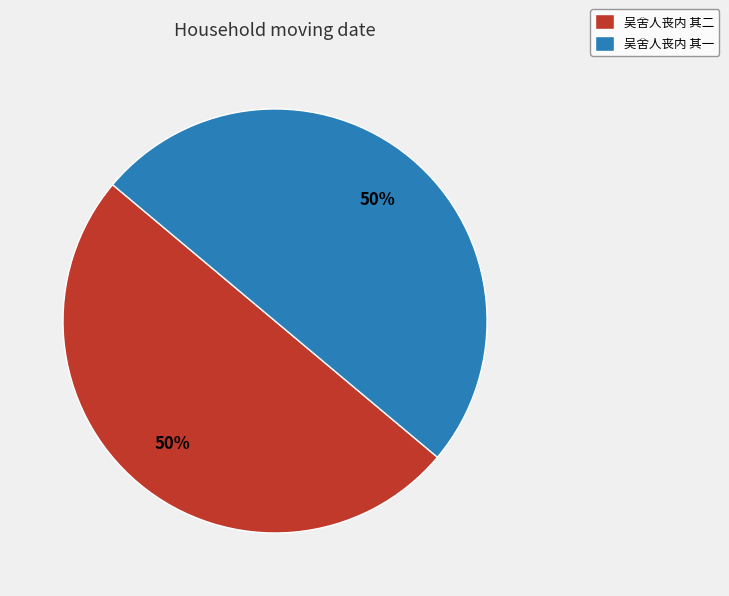

To the nearest percent, what percentage of the pie is 吴舍人丧内 其一?

50%